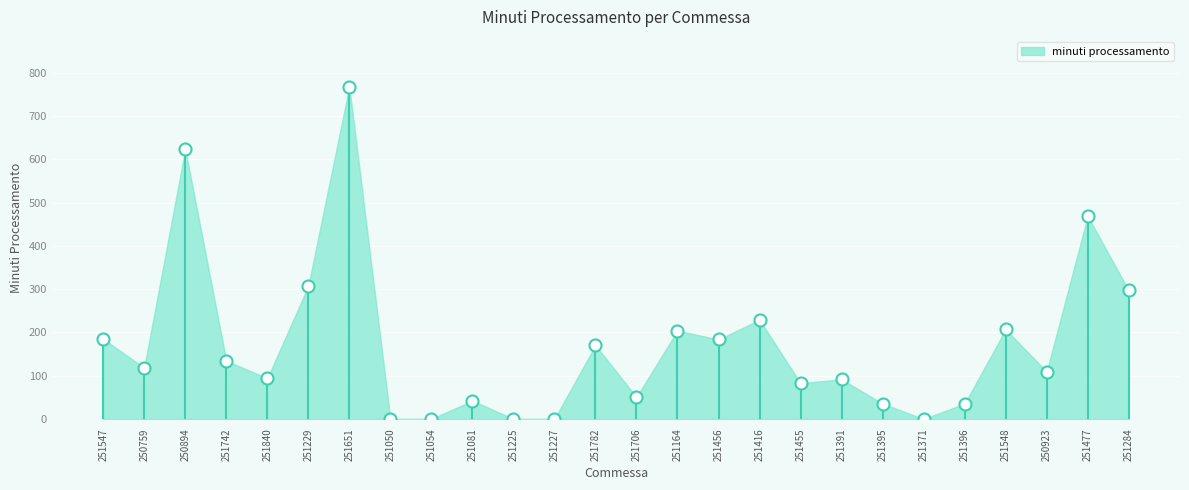

What is the range of Y values (max minus min)?

767.7